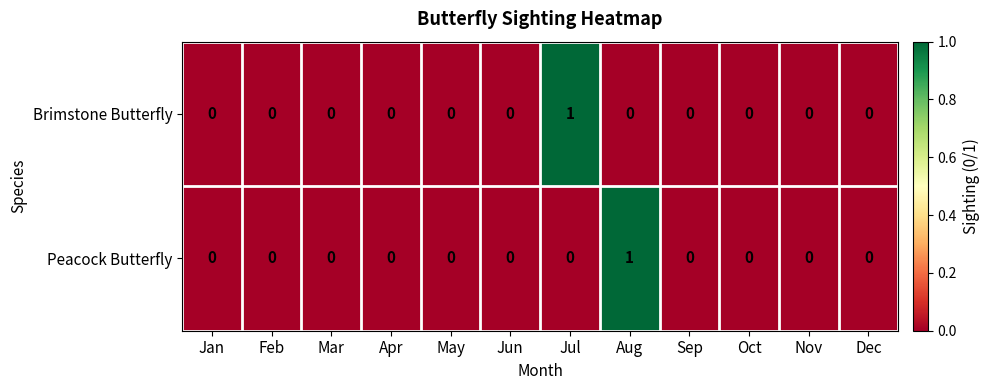

How many Peacock Butterfly values are between 0 and 1?

12